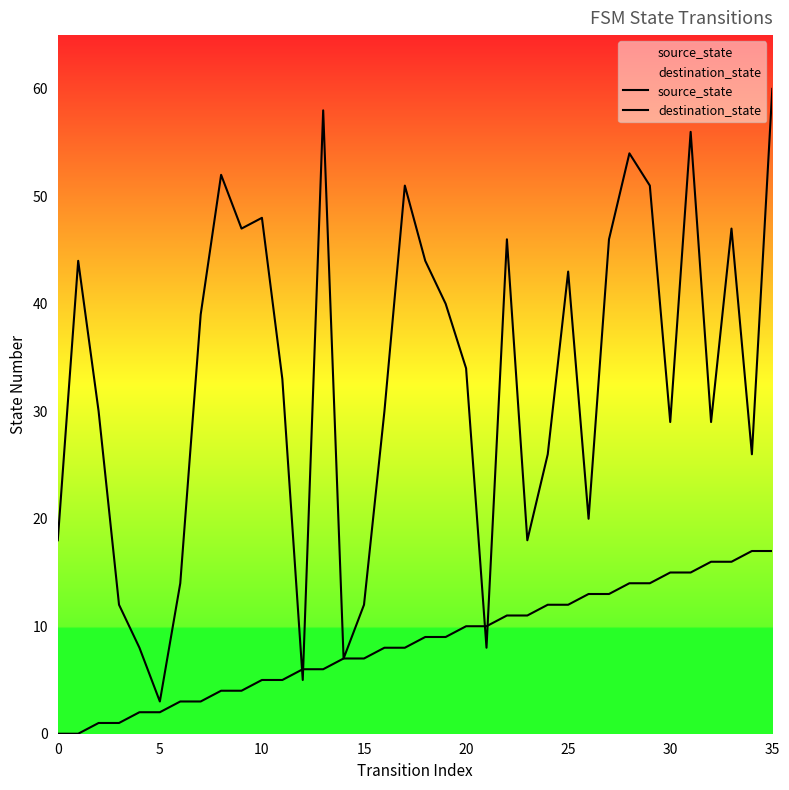

Which series has the widest spread of values?

destination_state